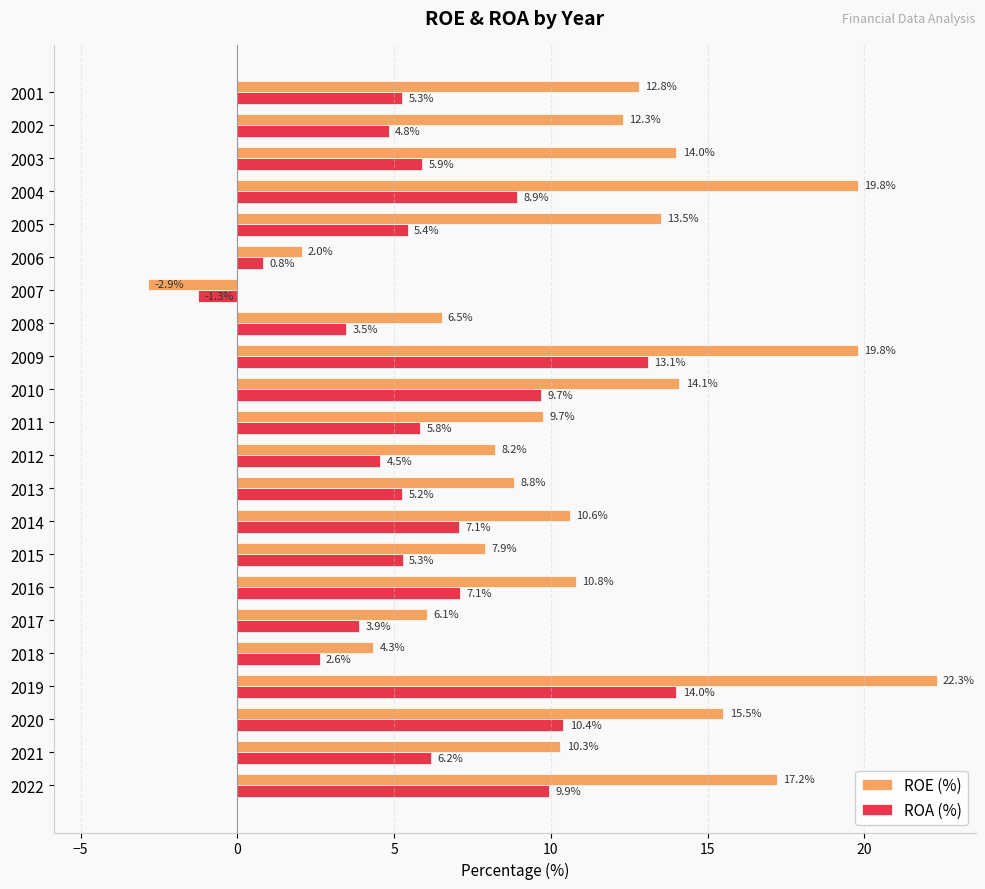

True or false: ROA (%) has a value of 5.2 at 2013.

True